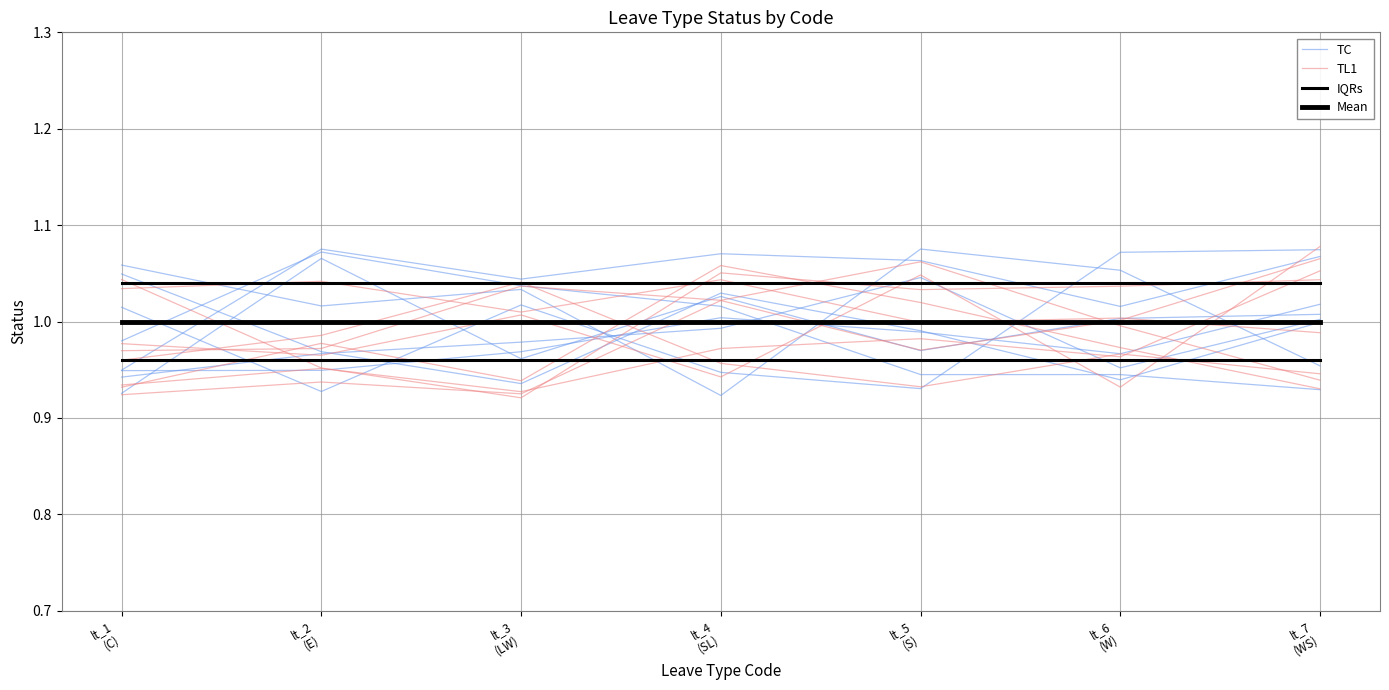

What is the smallest value displayed?

0.9